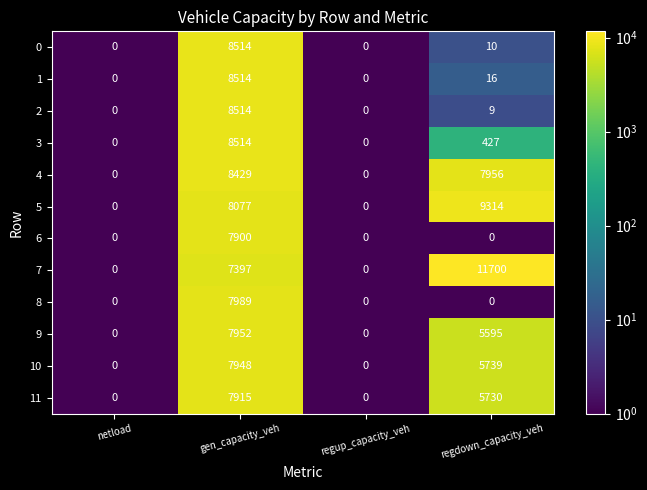

What is the difference between the maximum and minimum values in the 7 series?

11700